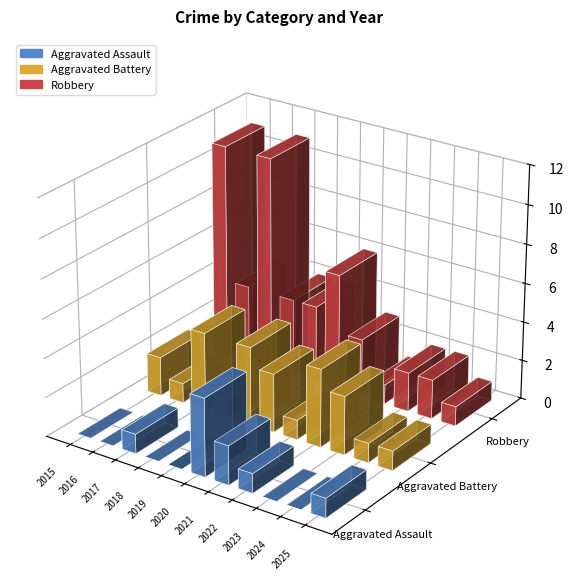

What is the difference between the Aggravated Assault values at 2016 and 2022?

1